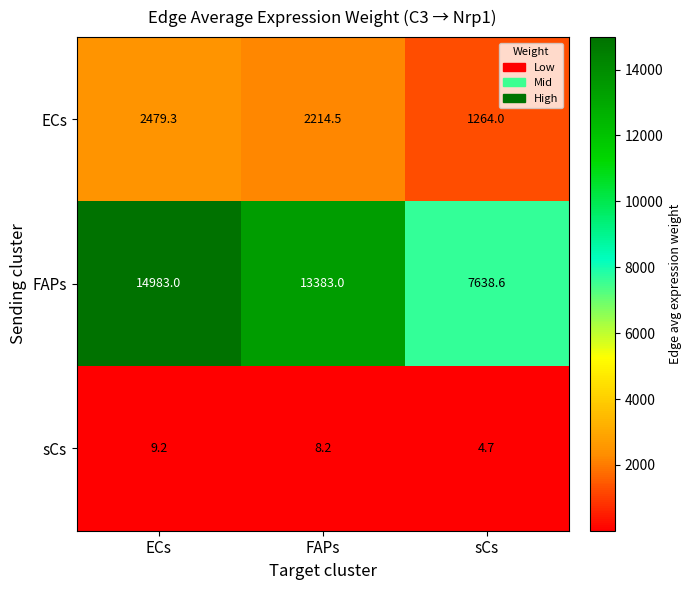

At ECs, list the series in order from smallest to largest.

sCs, ECs, FAPs